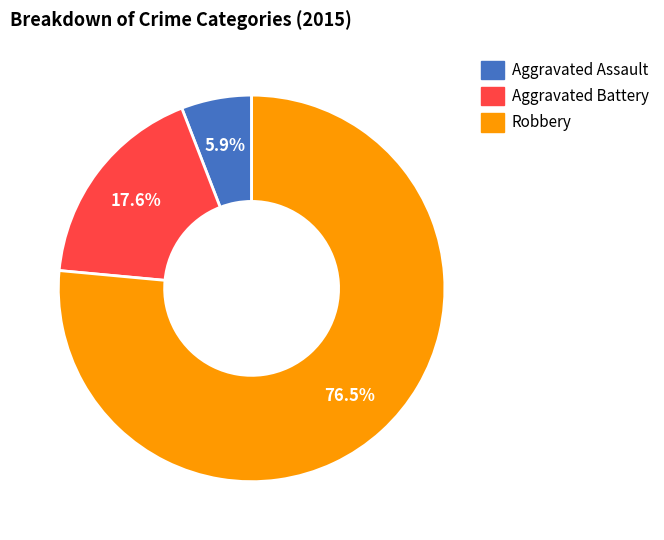

What portion of the pie excludes Aggravated Assault?

94.1%